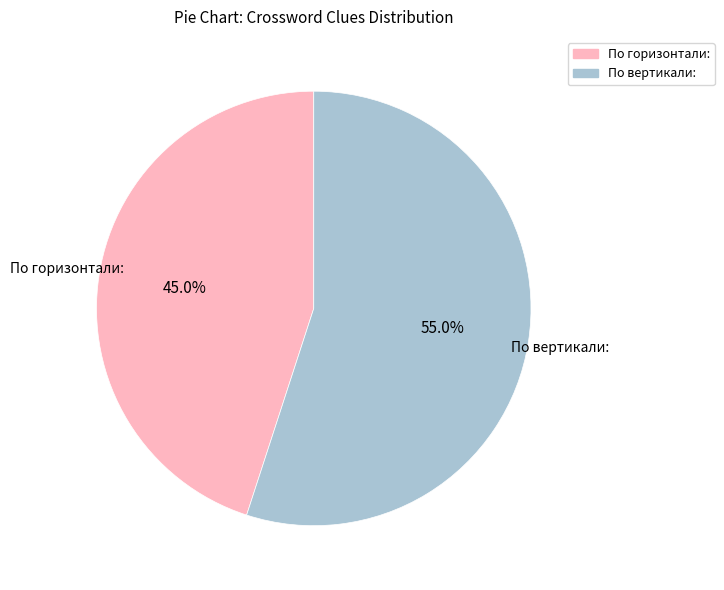

How many segments does this pie chart have?

2